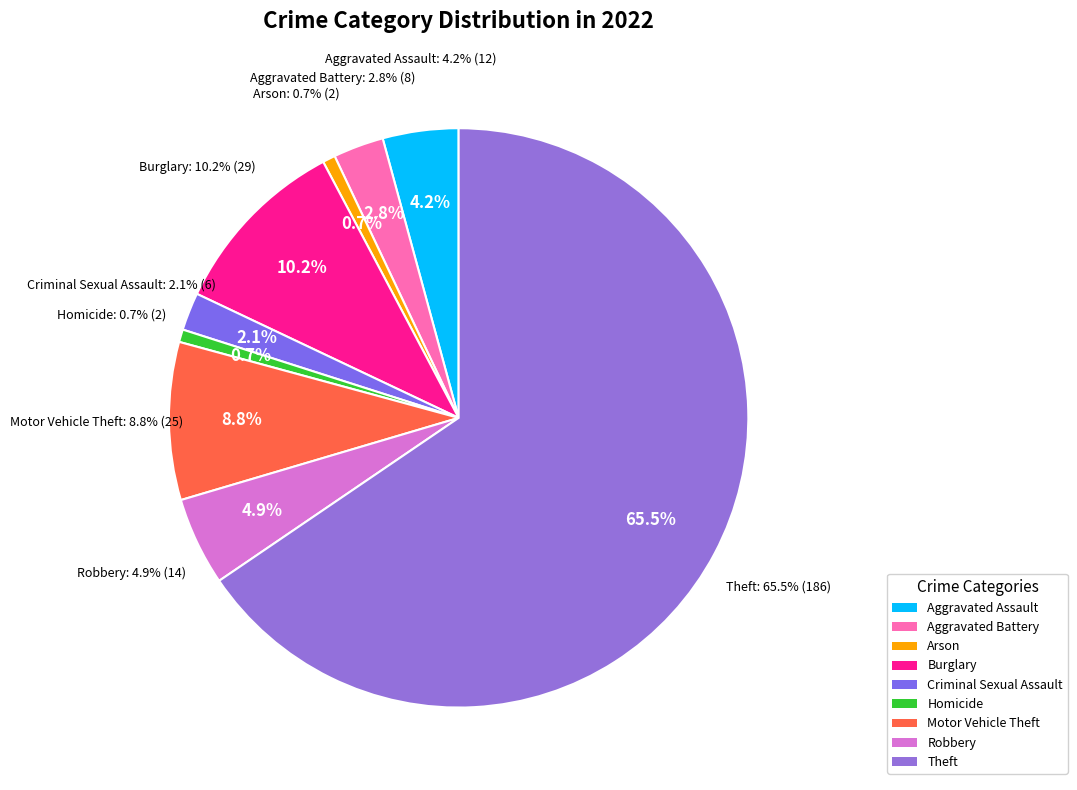

To the nearest percent, what is the difference between the Aggravated Assault and Burglary slice percentages?

6%